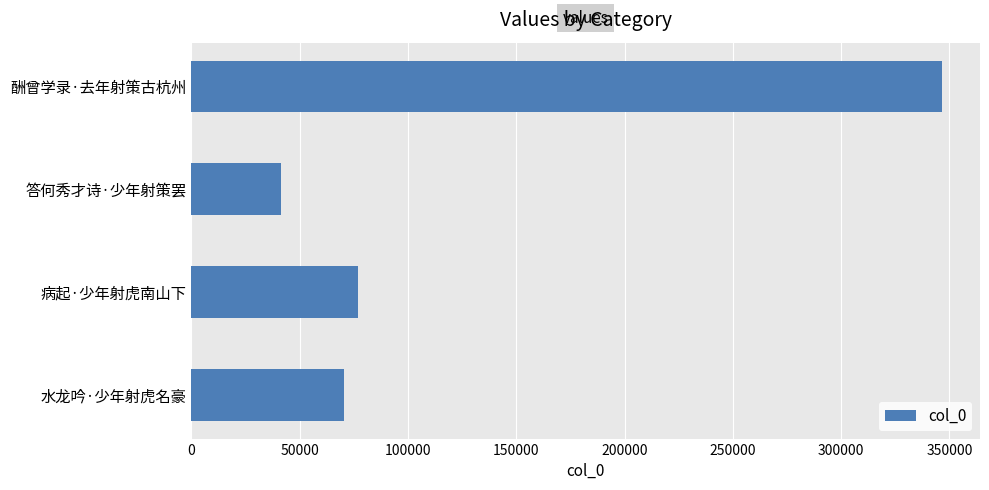

What is the greatest value displayed?

346756